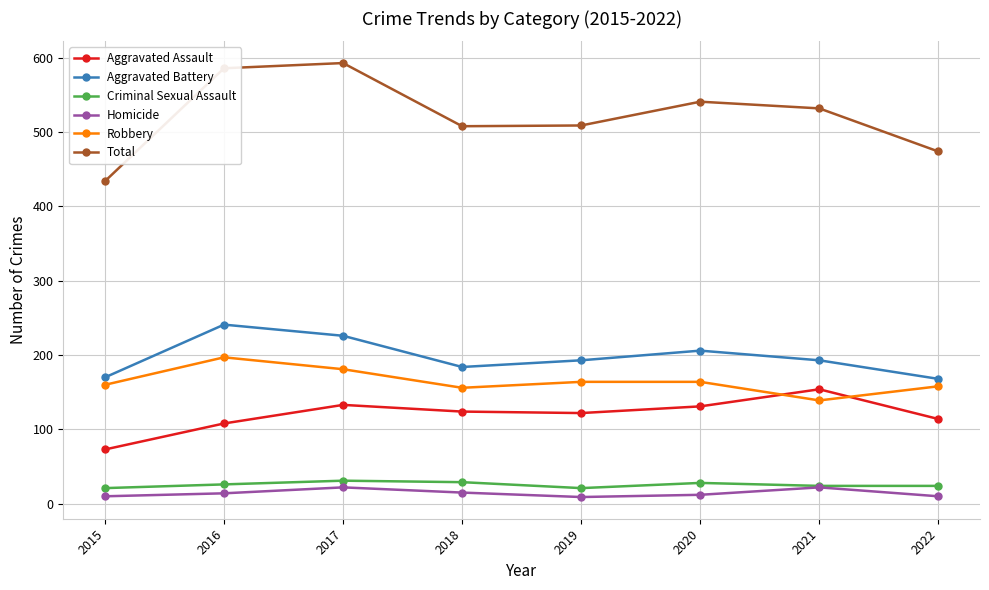

At which label does Total reach its minimum?

2015